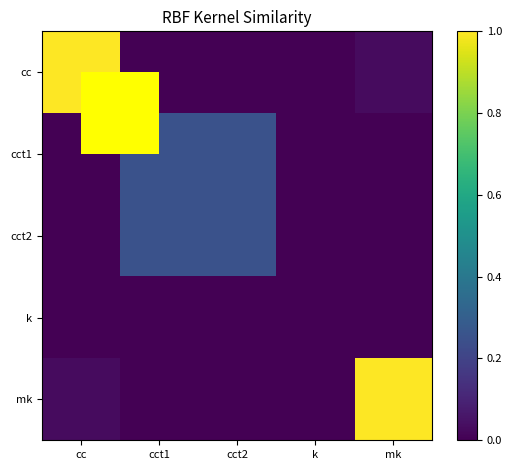

At which category is the sum across all series the highest?

cc